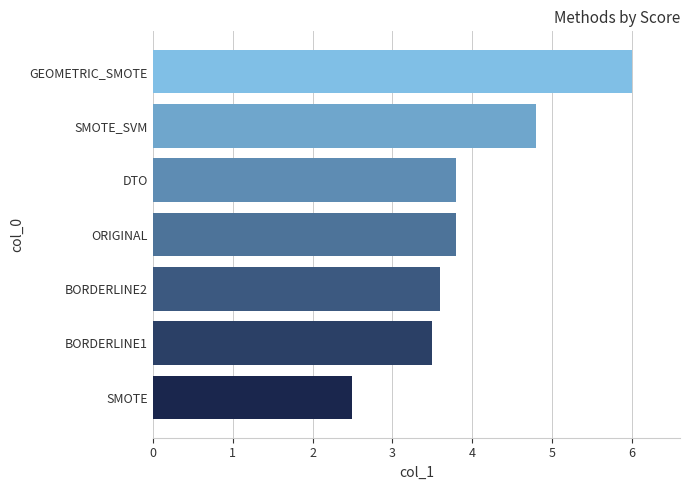

Reading bottom to top, what are all the values shown in this chart?

2.5	3.5	3.6	3.8	3.8	4.8	6.0